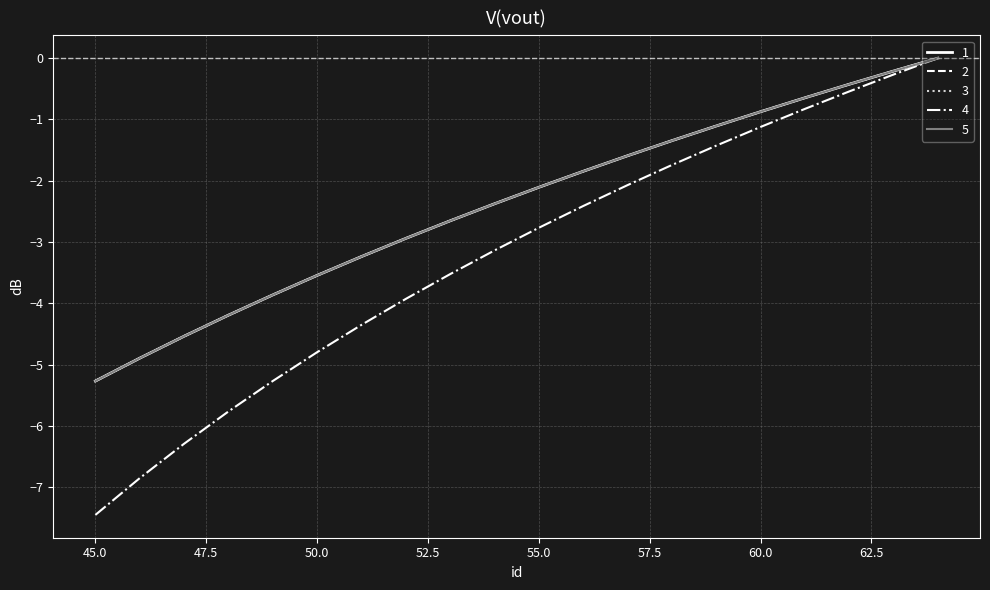

Is this an area chart (filled region under the line)?

No